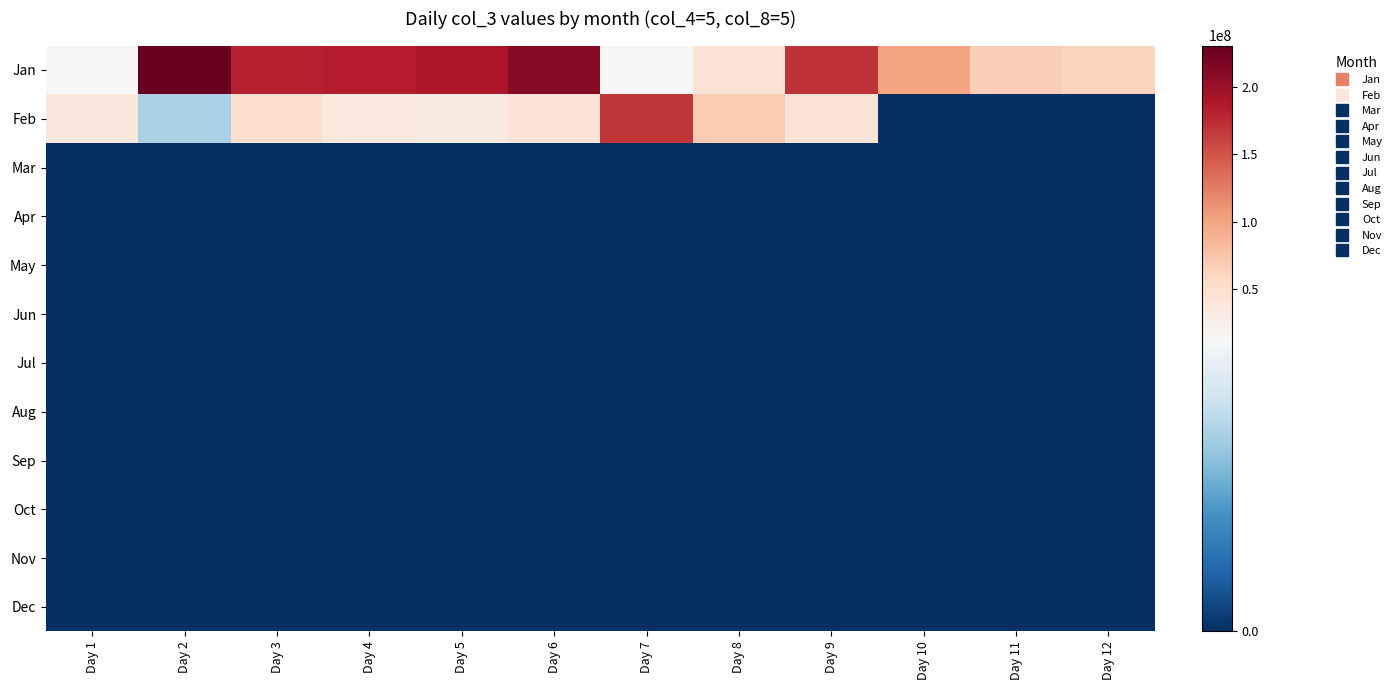

Reading left to right, list all the values displayed in this chart.

Jan: Day 1=14295448	Day 2=230444320	Day 3=180716504	Day 4=183194632	Day 5=188883728	Day 6=211162072	Day 7=14264008	Day 8=42720464	Day 9=170221304	Day 10=99820112	Day 11=66811744	Day 12=62155792
Feb: Day 1=38169776	Day 2=9107296	Day 3=47826840	Day 4=35991136	Day 5=33144400	Day 6=43692400	Day 7=167948816	Day 8=68506544	Day 9=41899104	Day 10=0	Day 11=0	Day 12=0
Mar: Day 1=0	Day 2=0	Day 3=0	Day 4=0	Day 5=0	Day 6=0	Day 7=0	Day 8=0	Day 9=0	Day 10=0	Day 11=0	Day 12=0
Apr: Day 1=0	Day 2=0	Day 3=0	Day 4=0	Day 5=0	Day 6=0	Day 7=0	Day 8=0	Day 9=0	Day 10=0	Day 11=0	Day 12=0
May: Day 1=0	Day 2=0	Day 3=0	Day 4=0	Day 5=0	Day 6=0	Day 7=0	Day 8=0	Day 9=0	Day 10=0	Day 11=0	Day 12=0
Jun: Day 1=0	Day 2=0	Day 3=0	Day 4=0	Day 5=0	Day 6=0	Day 7=0	Day 8=0	Day 9=0	Day 10=0	Day 11=0	Day 12=0
Jul: Day 1=0	Day 2=0	Day 3=0	Day 4=0	Day 5=0	Day 6=0	Day 7=0	Day 8=0	Day 9=0	Day 10=0	Day 11=0	Day 12=0
Aug: Day 1=0	Day 2=0	Day 3=0	Day 4=0	Day 5=0	Day 6=0	Day 7=0	Day 8=0	Day 9=0	Day 10=0	Day 11=0	Day 12=0
Sep: Day 1=0	Day 2=0	Day 3=0	Day 4=0	Day 5=0	Day 6=0	Day 7=0	Day 8=0	Day 9=0	Day 10=0	Day 11=0	Day 12=0
Oct: Day 1=0	Day 2=0	Day 3=0	Day 4=0	Day 5=0	Day 6=0	Day 7=0	Day 8=0	Day 9=0	Day 10=0	Day 11=0	Day 12=0
Nov: Day 1=0	Day 2=0	Day 3=0	Day 4=0	Day 5=0	Day 6=0	Day 7=0	Day 8=0	Day 9=0	Day 10=0	Day 11=0	Day 12=0
Dec: Day 1=0	Day 2=0	Day 3=0	Day 4=0	Day 5=0	Day 6=0	Day 7=0	Day 8=0	Day 9=0	Day 10=0	Day 11=0	Day 12=0